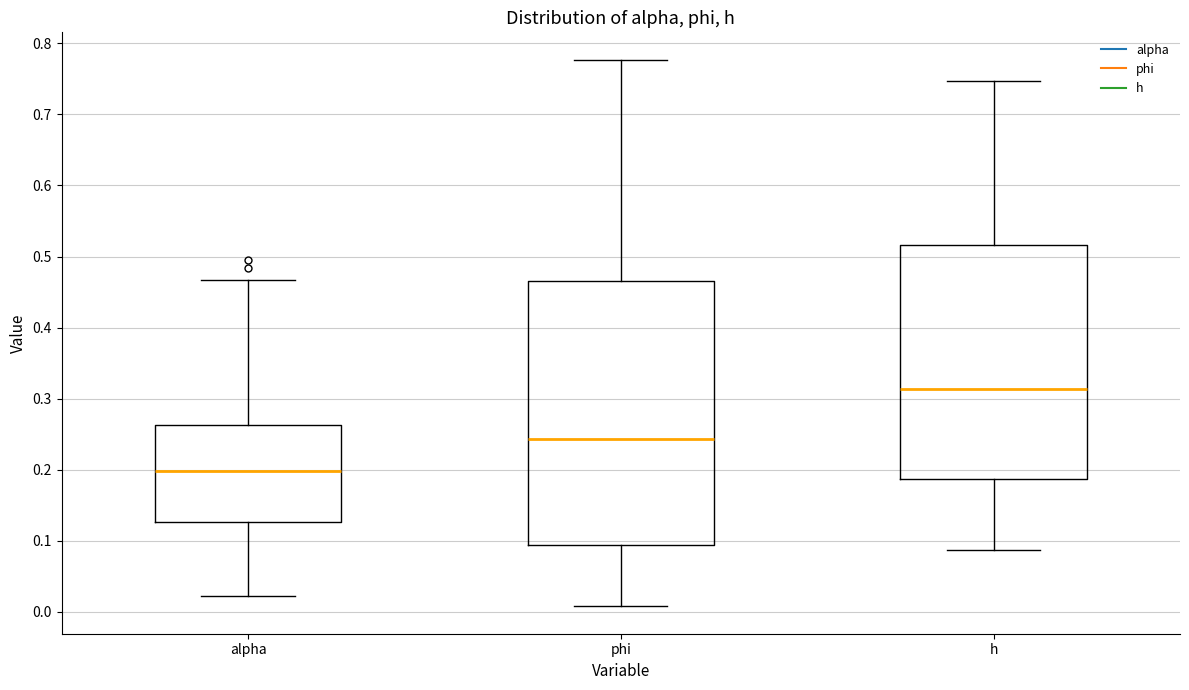

Which box has the highest median line?

h